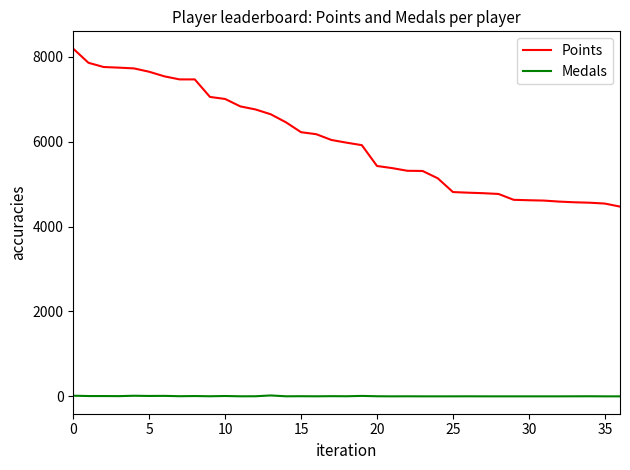

True or false: Medals and Points intersect in this chart.

False